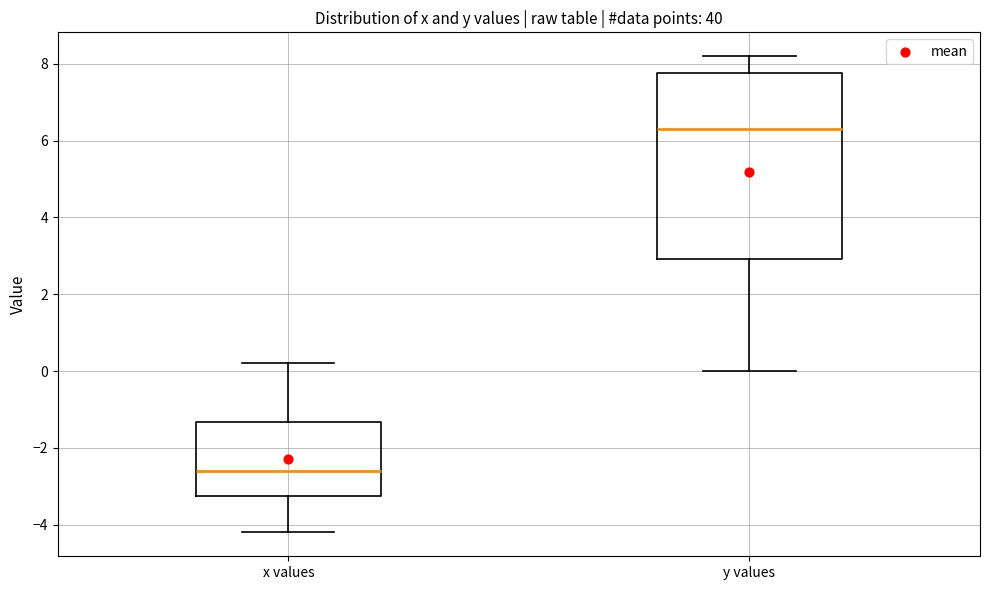

Which box is the tallest, from its lower edge to its upper edge?

y values